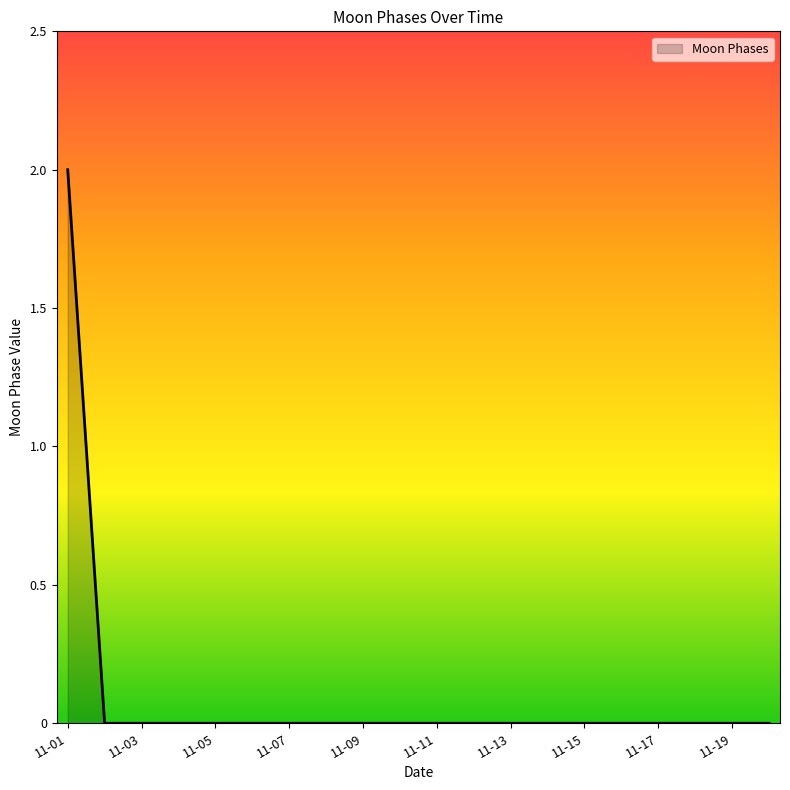

Does the chart display data point markers on the line(s)?

No